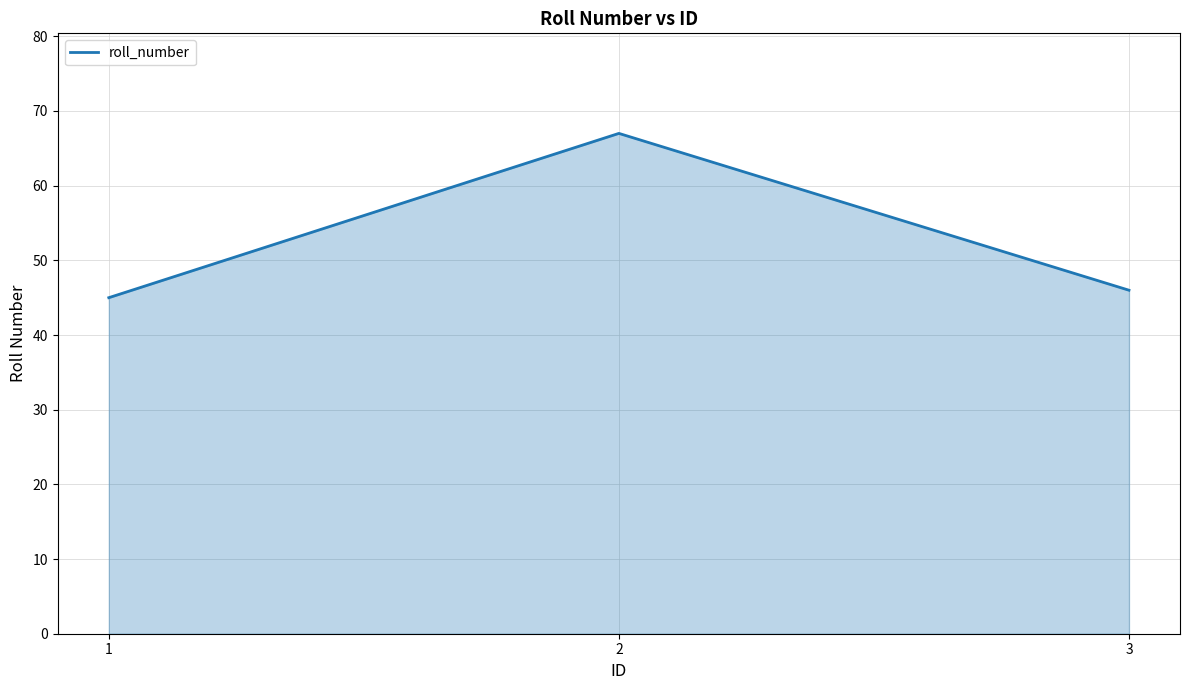

How many lines are shown in the chart?

1